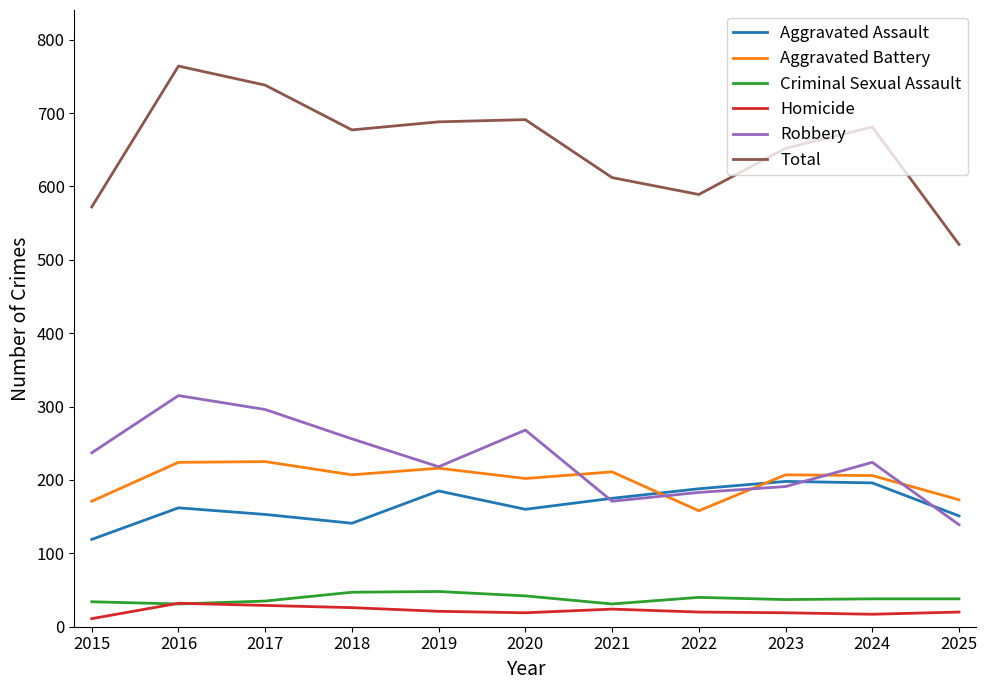

Is this an area chart (filled region under the line)?

No